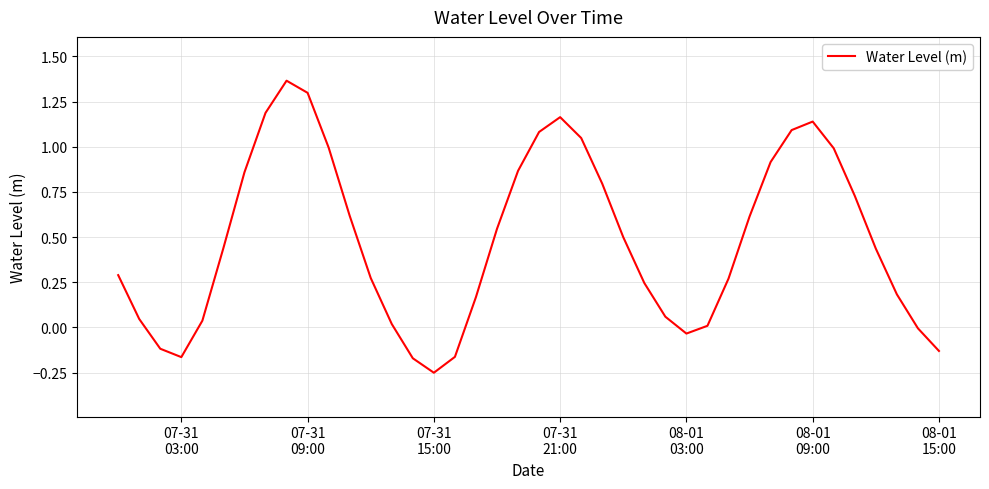

What is the value of the 8th point from the left?

1.2